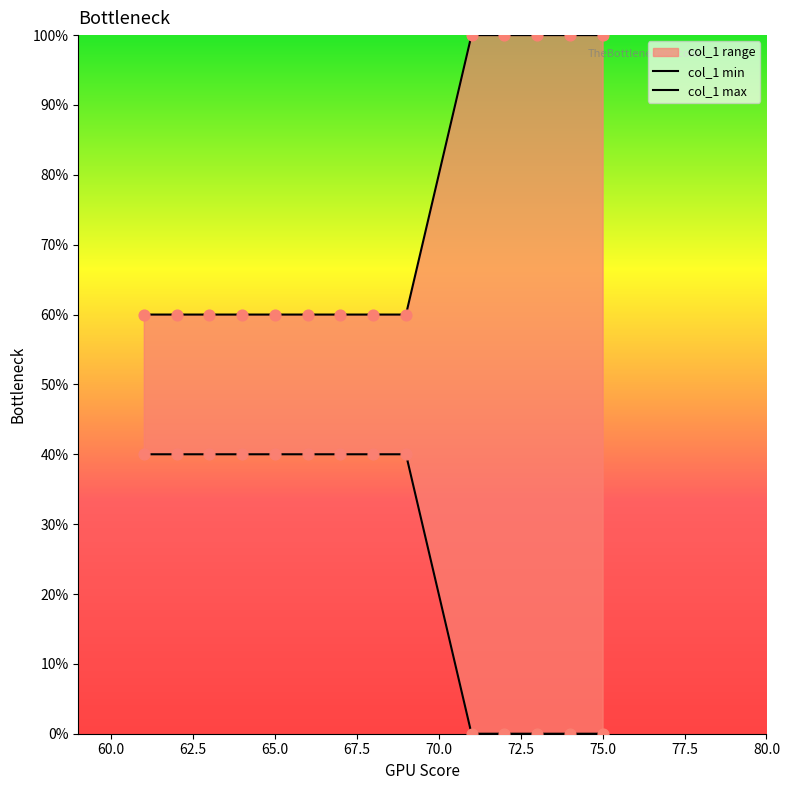

Which series reaches the maximum Y coordinate?

col_1 max